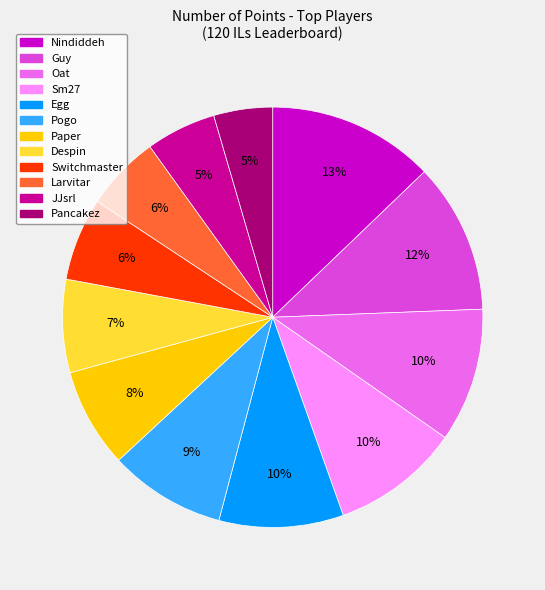

Between Larvitar and Paper, which is larger?

Paper